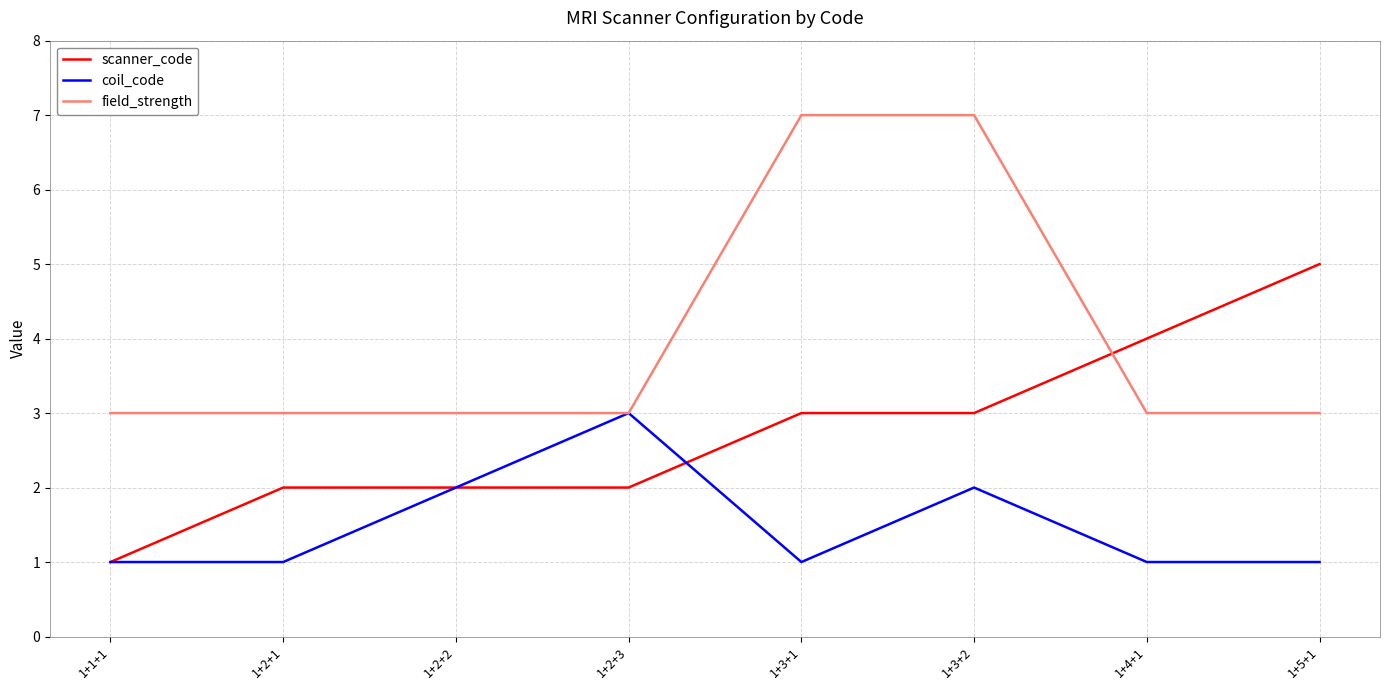

What are all the series names shown in the legend?

scanner_code, coil_code, field_strength